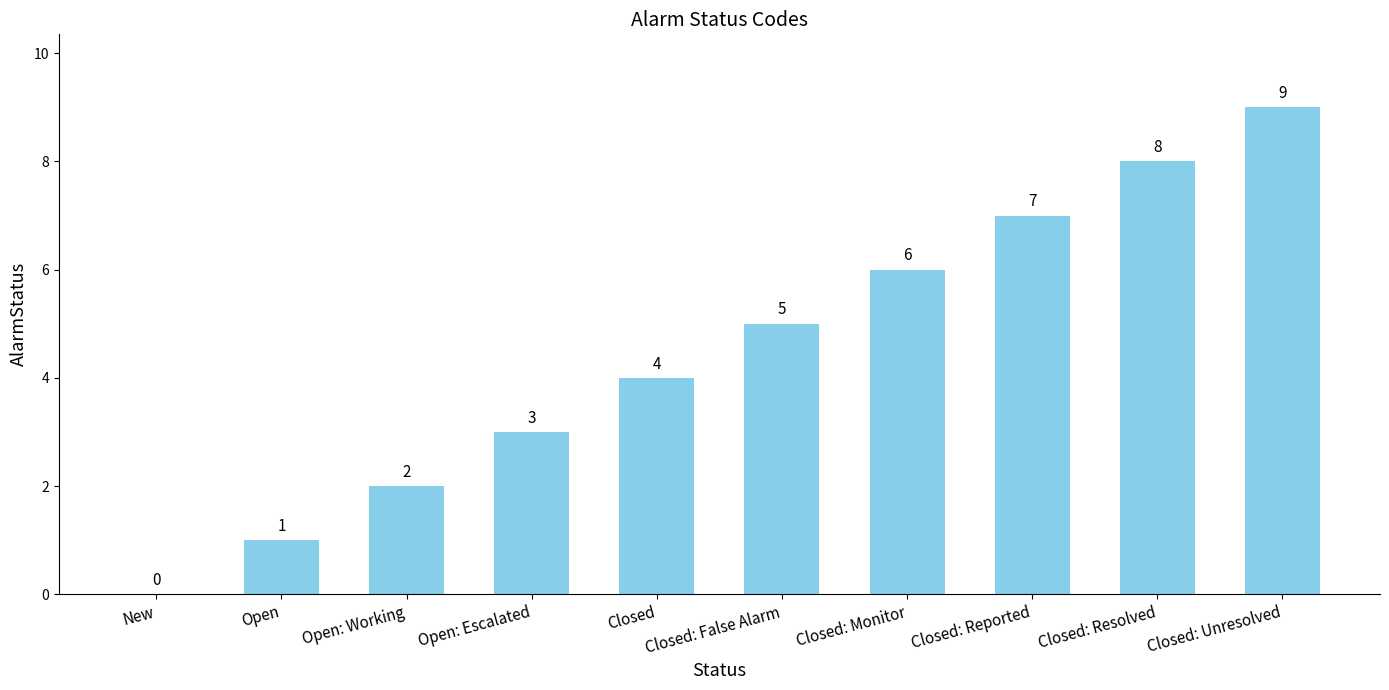

What is the greatest value displayed?

9